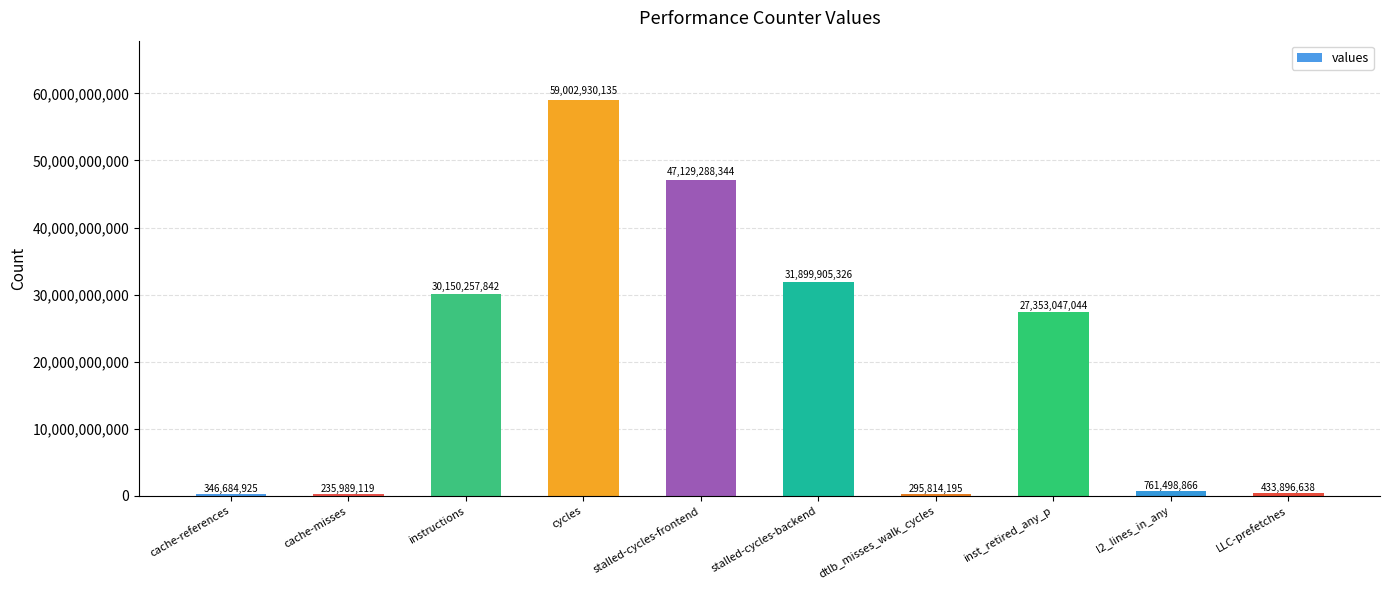

List the labels in order of value, smallest first.

cache-misses, dtlb_misses_walk_cycles, cache-references, LLC-prefetches, l2_lines_in_any, inst_retired_any_p, instructions, stalled-cycles-backend, stalled-cycles-frontend, cycles